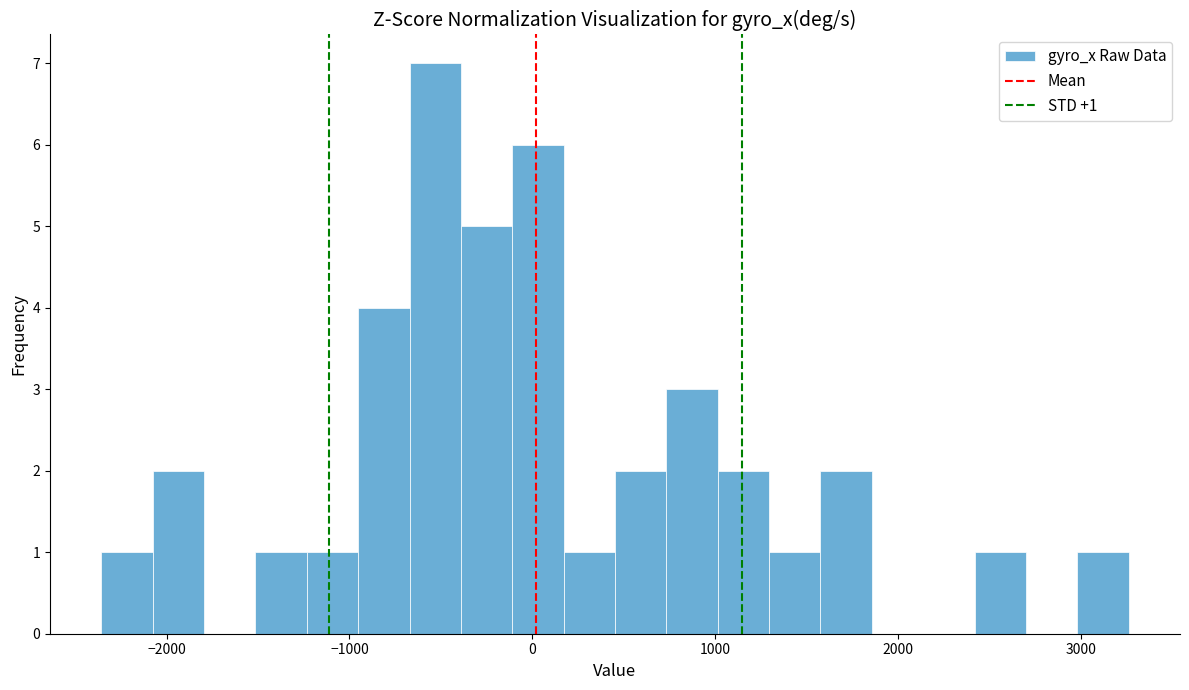

Read against the x-axis, roughly where is the centre of the tallest bar?

-500